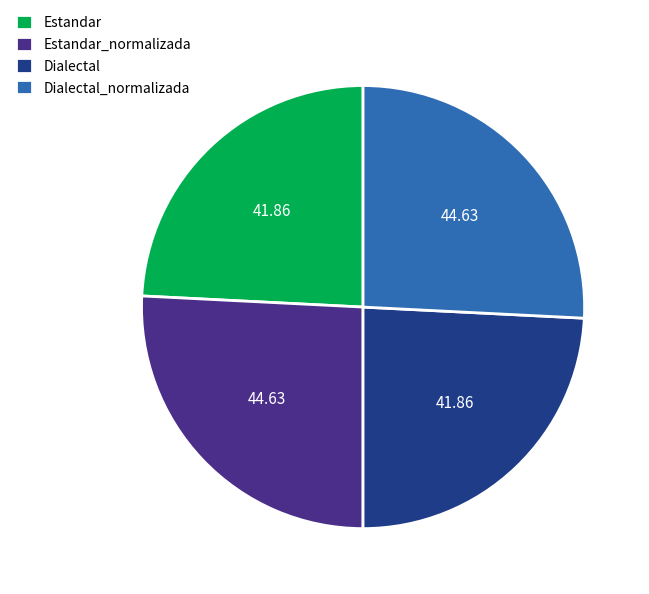

True or false: Dialectal accounts for 36% of the total.

False